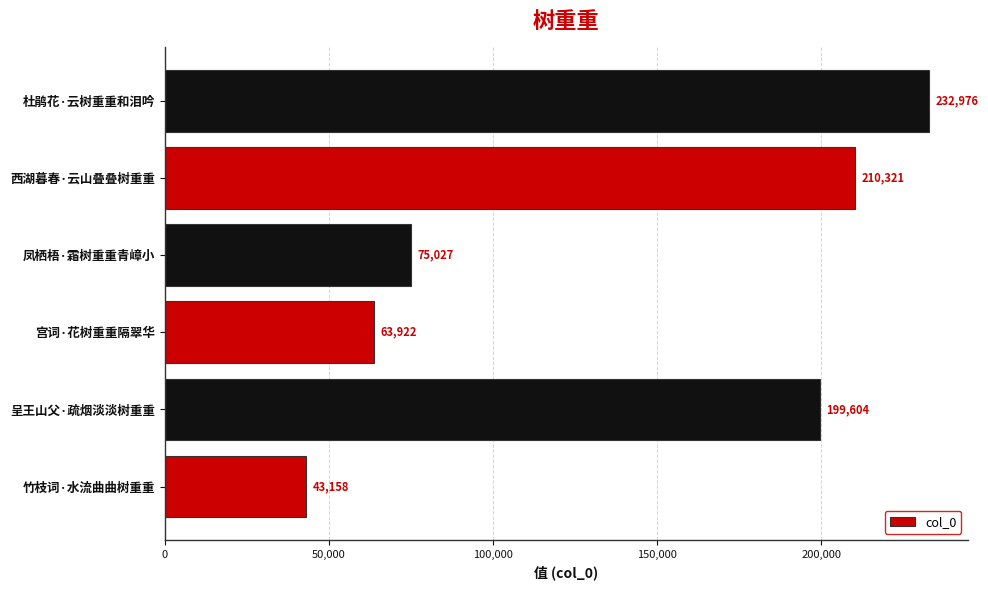

Where is the data nearest to the value 138067?

呈王山父·疏烟淡淡树重重